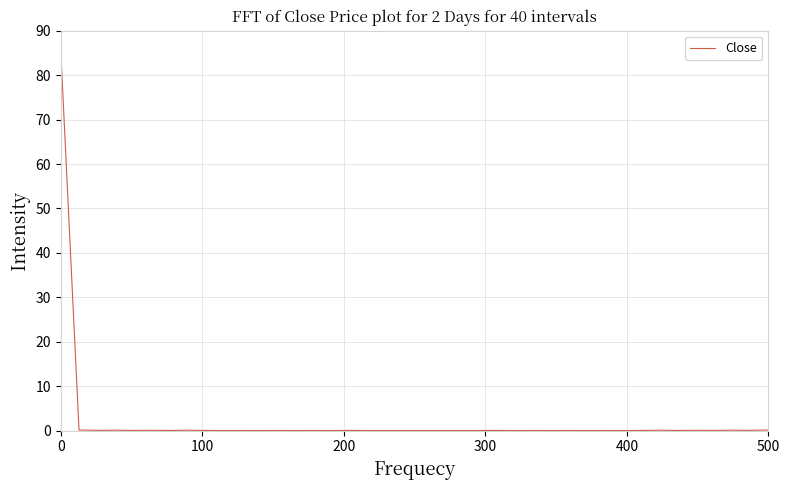

What is the difference between the maximum and minimum values?

85.0